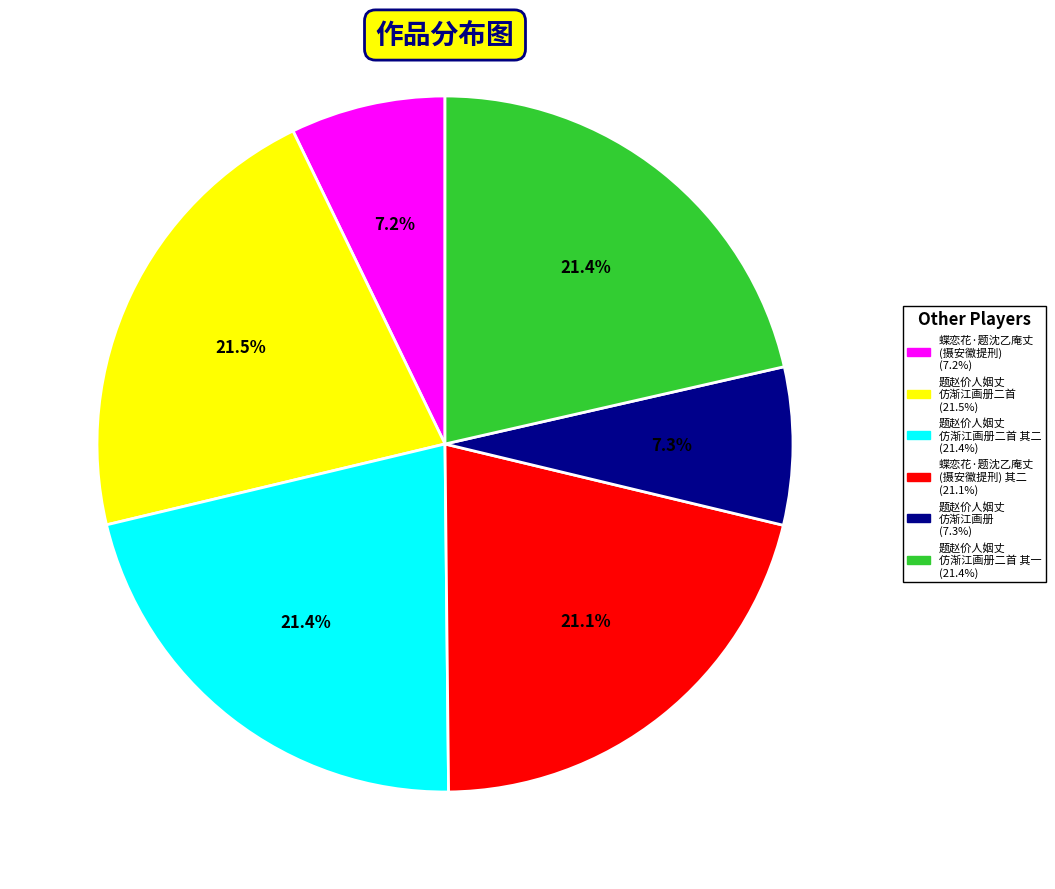

To the nearest percent, what is the average slice percentage?

17%